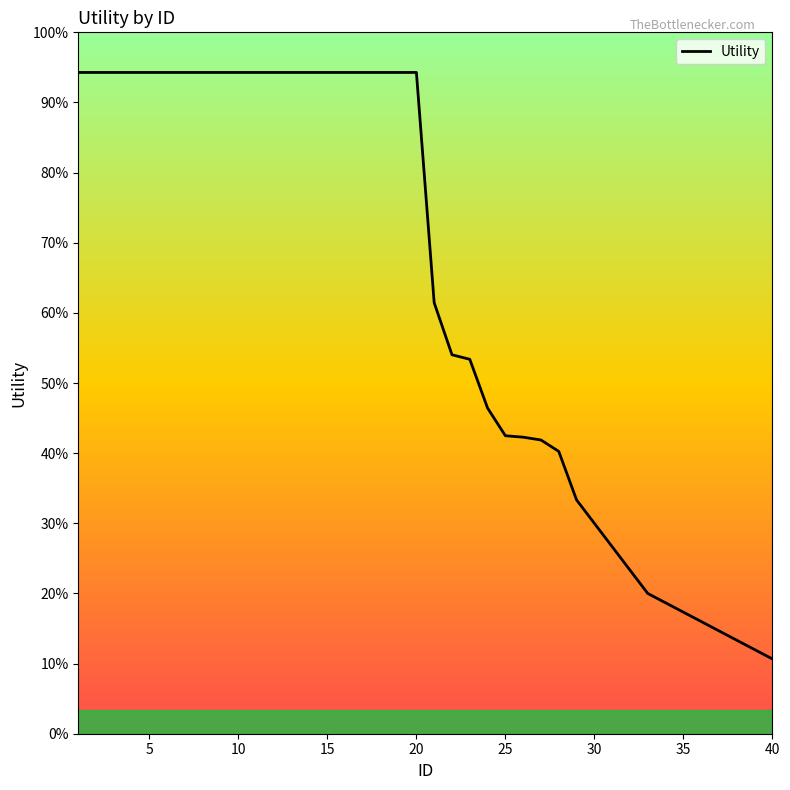

True or false: there are more than 1 points higher than both neighbors.

False